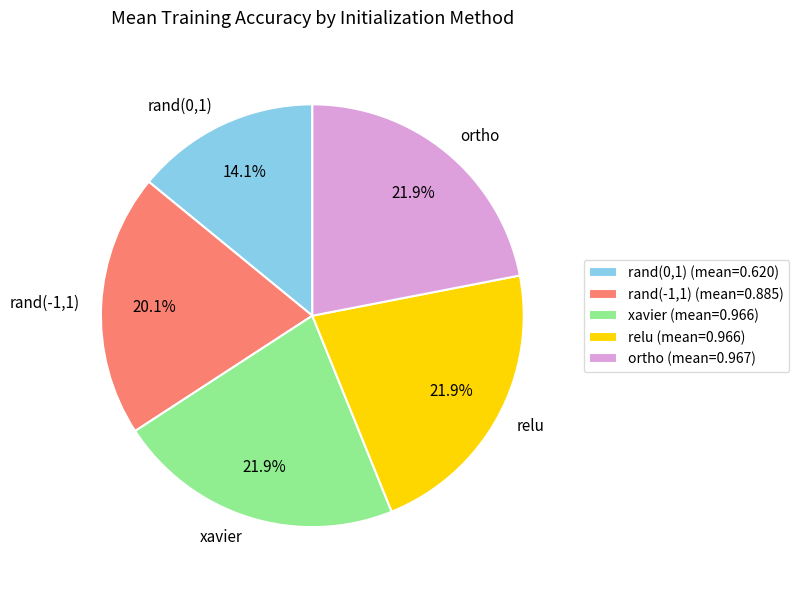

How many segments does this pie chart have?

5